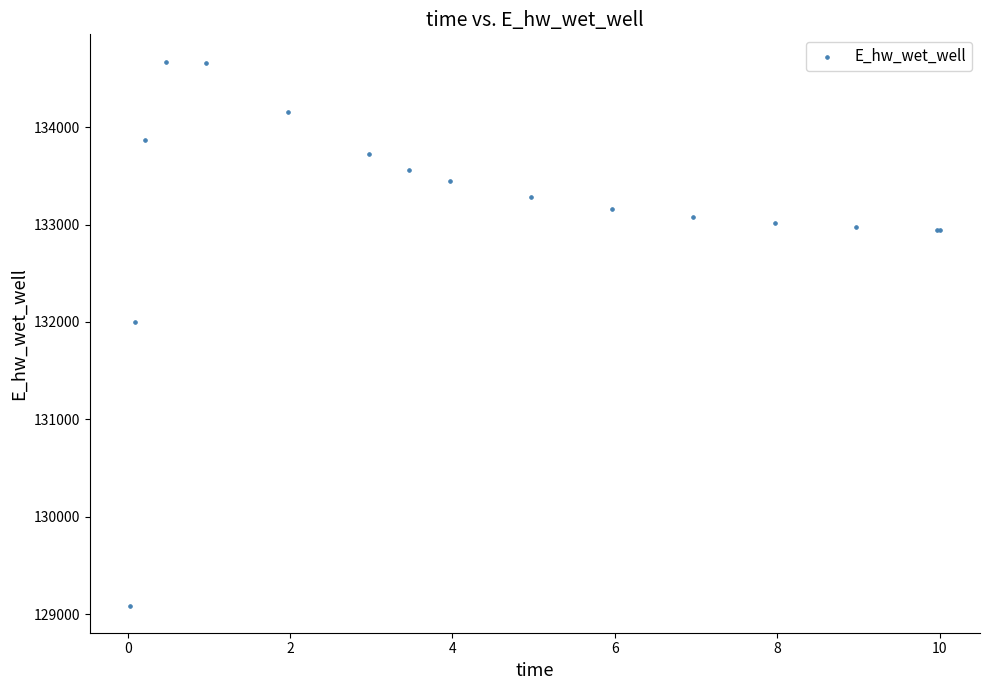

What Y value in the scatter plot is closest to 131881?

132003.2